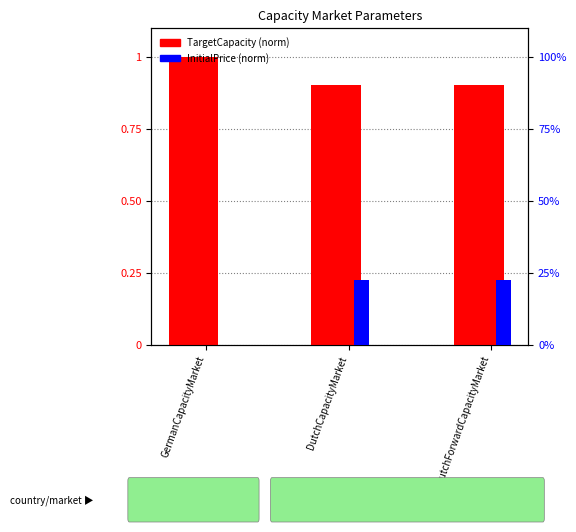

What is the sum of all TargetCapacity (norm) values?

2.8